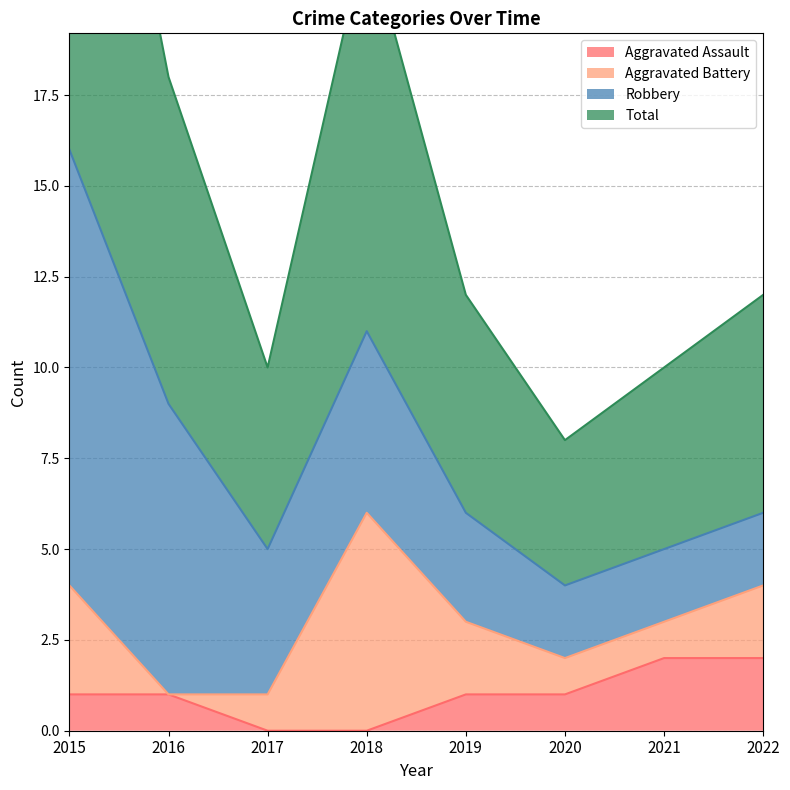

What is the difference between the maximum and second lowest values in the Total series?

11